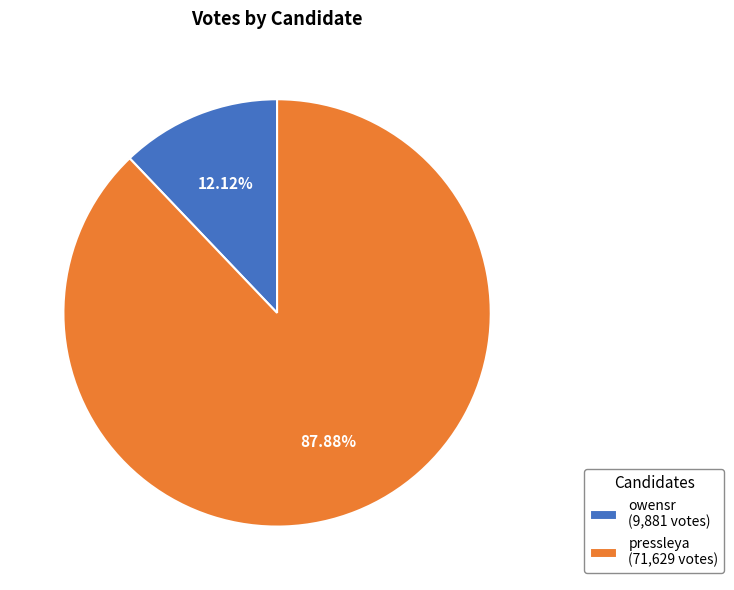

Which has a higher value, pressleya or owensr?

pressleya